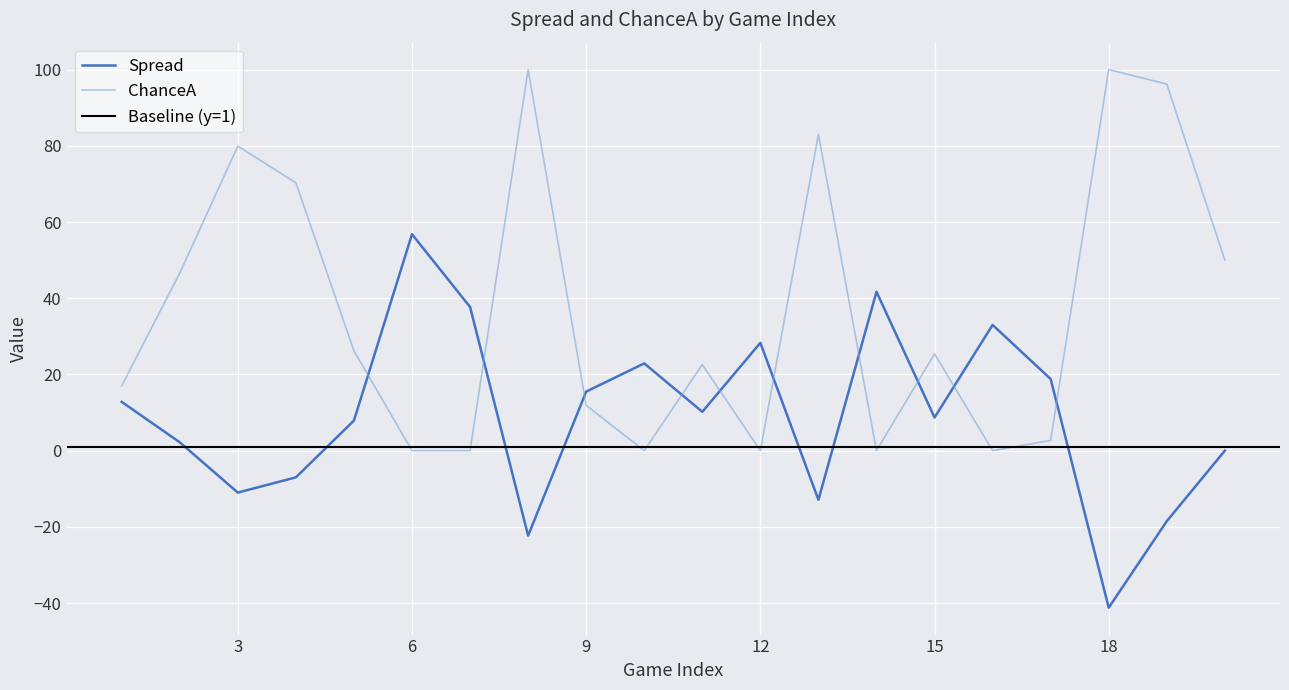

What is the average value of the Spread series?

9.2